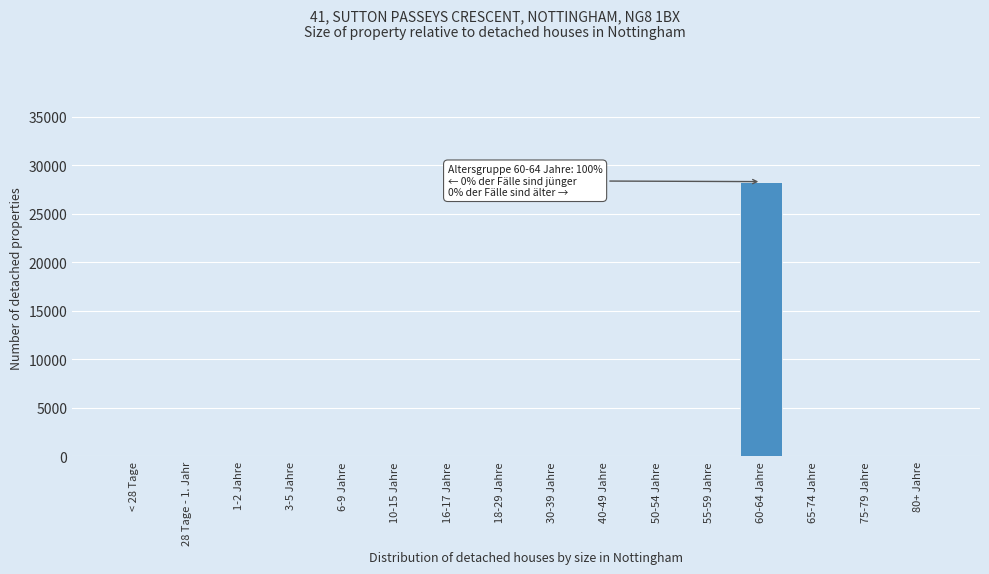

Reading right to left, transcribe all the data shown in this chart.

80+ Jahre=0	75-79 Jahre=0	65-74 Jahre=0	60-64 Jahre=28305	55-59 Jahre=0	50-54 Jahre=0	40-49 Jahre=0	30-39 Jahre=0	18-29 Jahre=0	16-17 Jahre=0	10-15 Jahre=0	6-9 Jahre=0	3-5 Jahre=0	1-2 Jahre=0	28 Tage - 1. Jahr=0	< 28 Tage=0